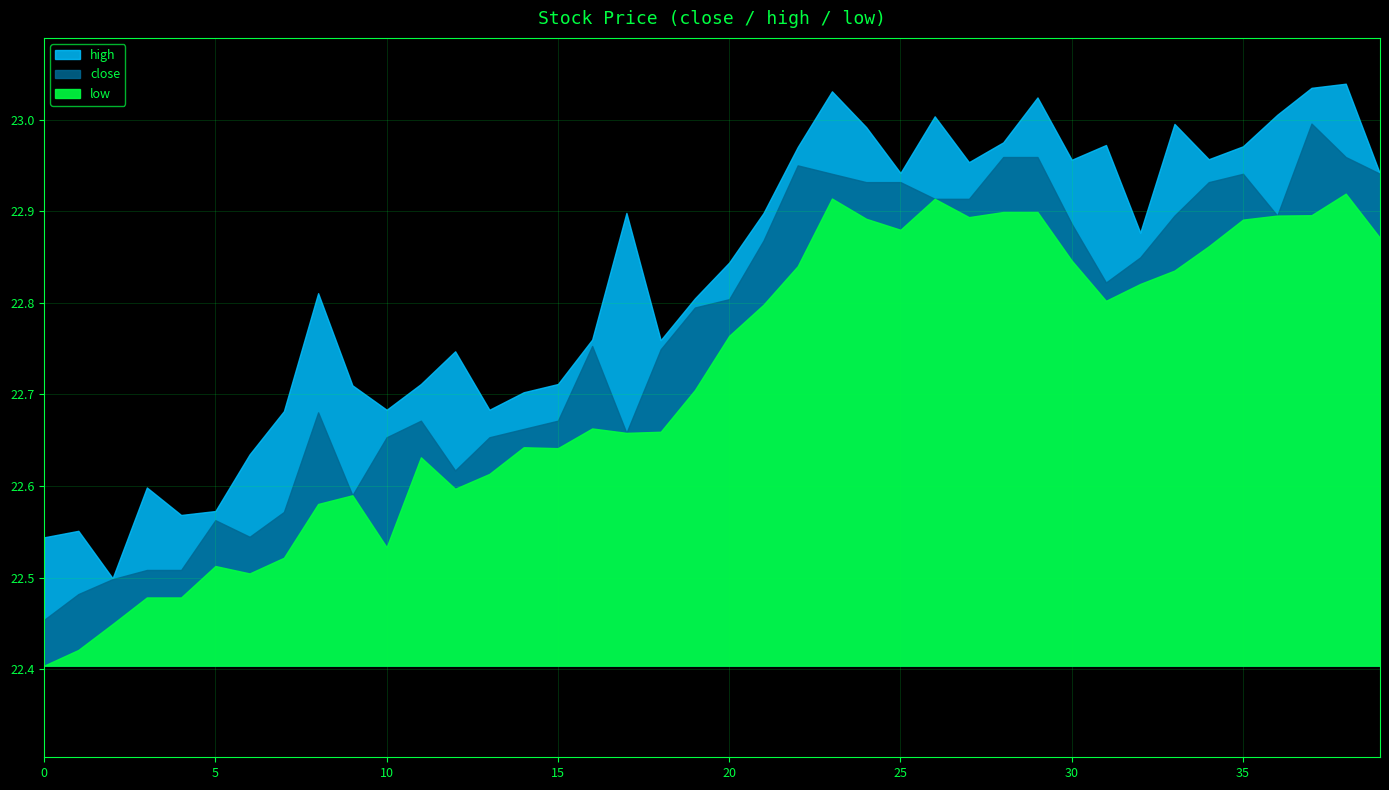

Is it true that low equals 6.2 at 13?

False